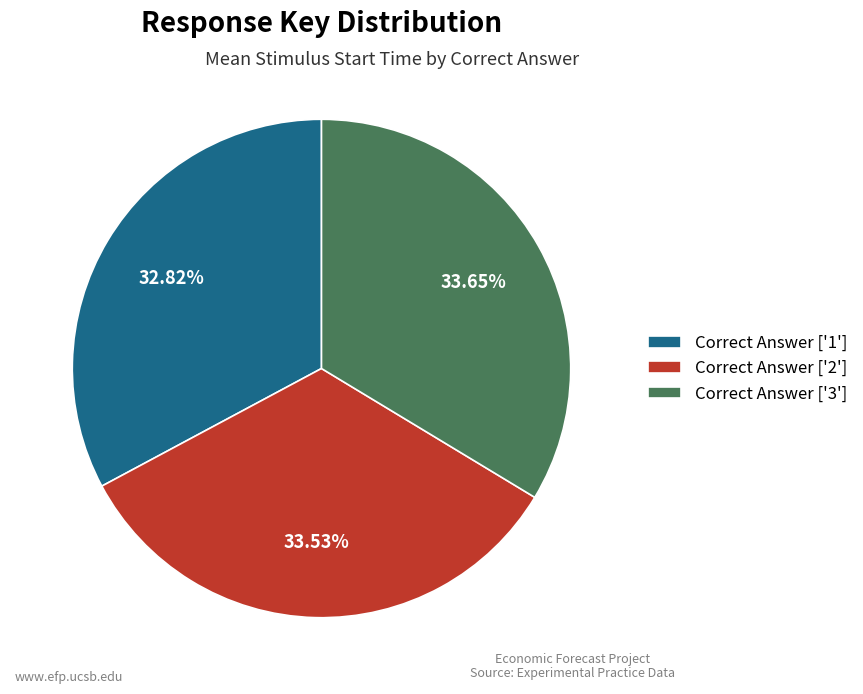

Is the sum of Correct Answer ['1'] and Correct Answer ['3'] greater than half?

Yes